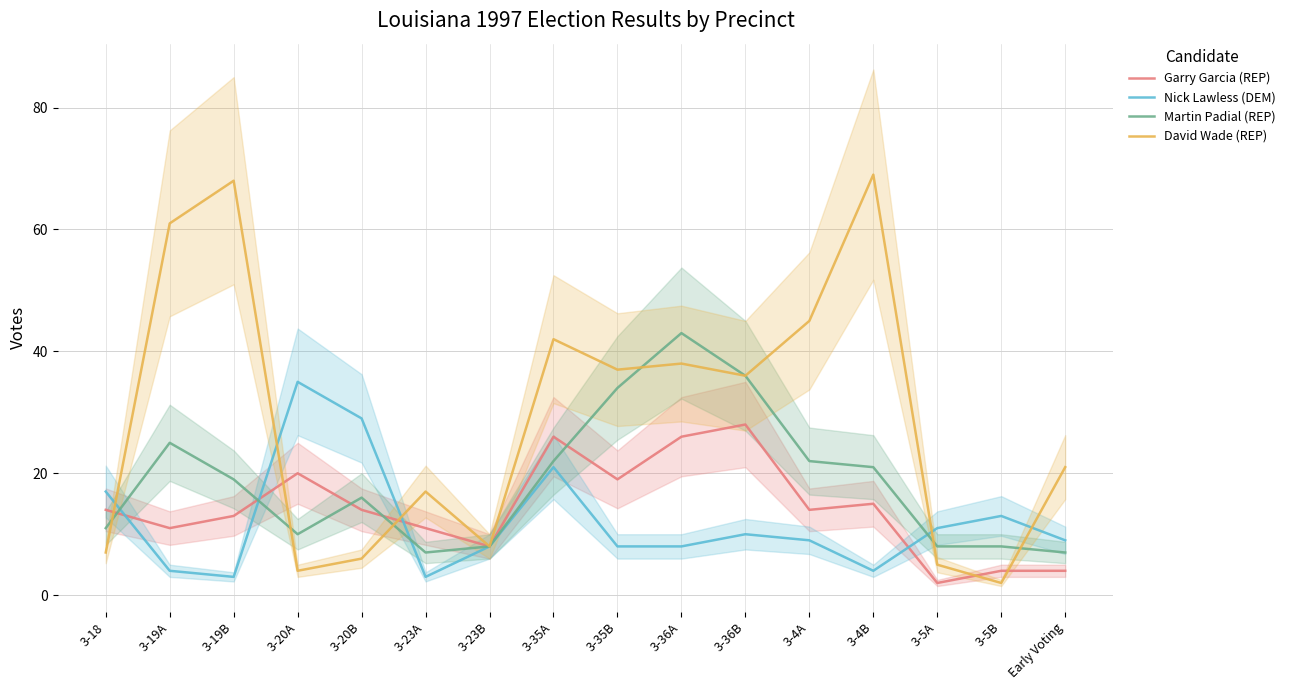

Rank the series at 3-19B from lowest to highest value.

Nick Lawless (DEM), Garry Garcia (REP), Martin Padial (REP), David Wade (REP)